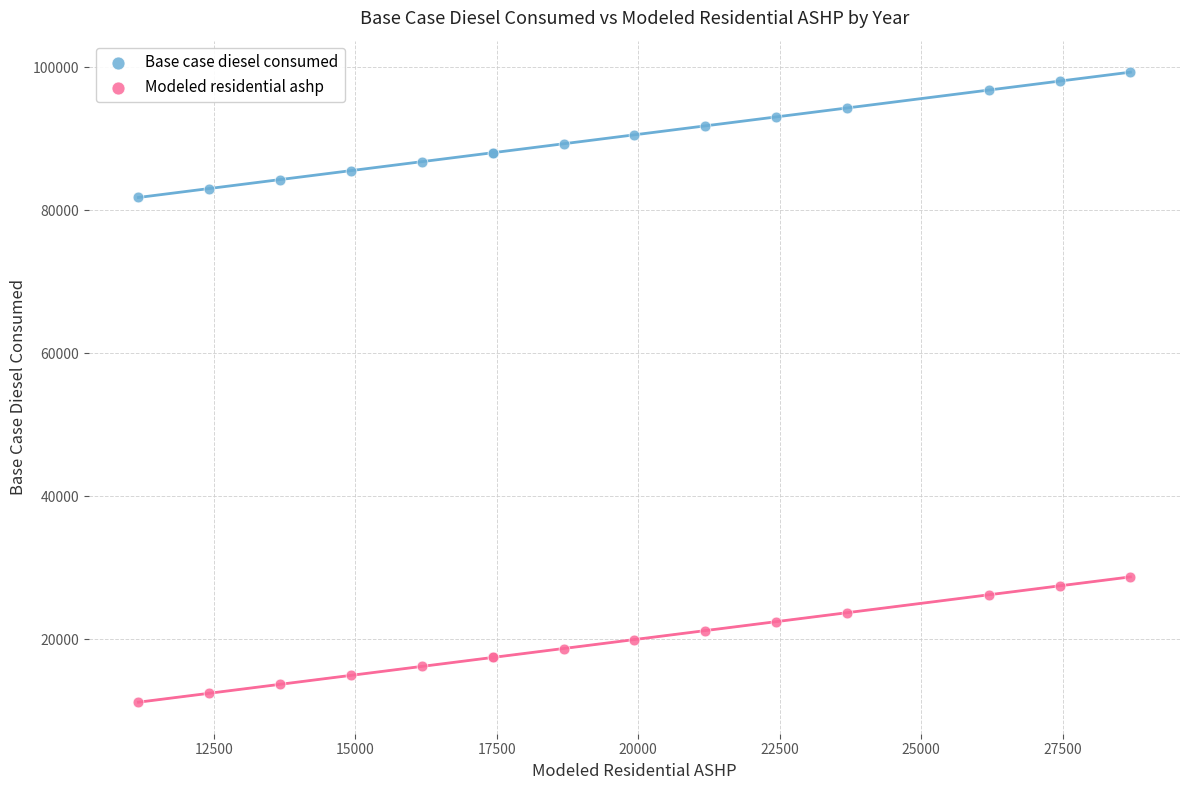

Which series reaches the maximum Y coordinate?

Base case diesel consumed